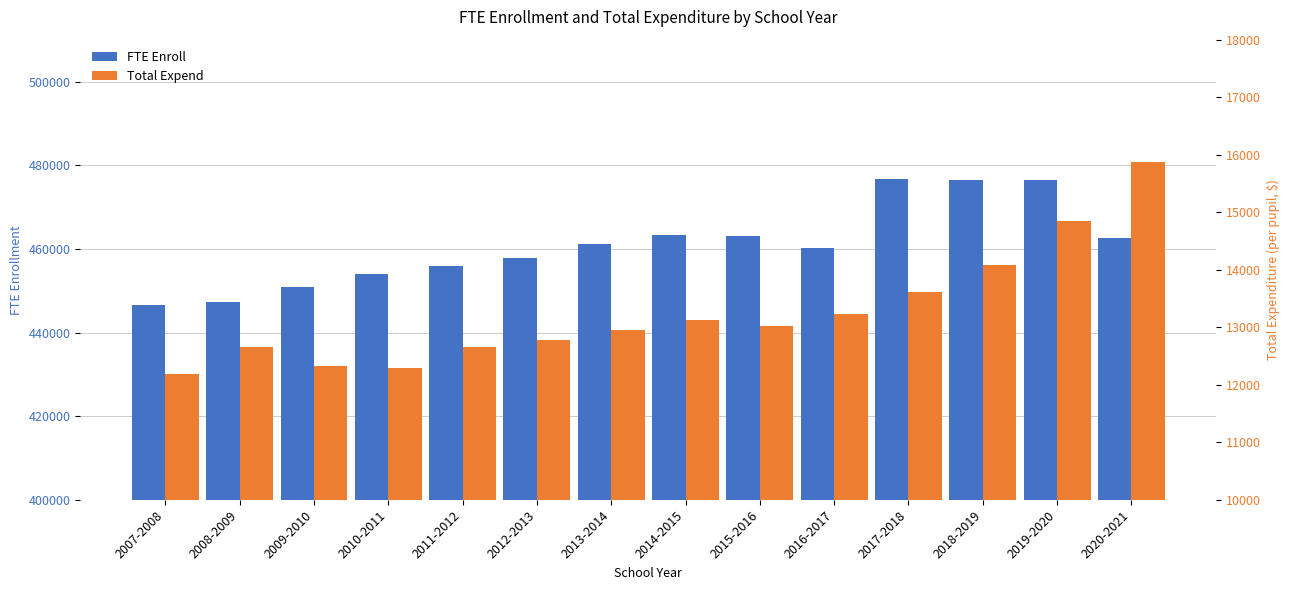

At how many categories does at least one series exceed 224159?

14